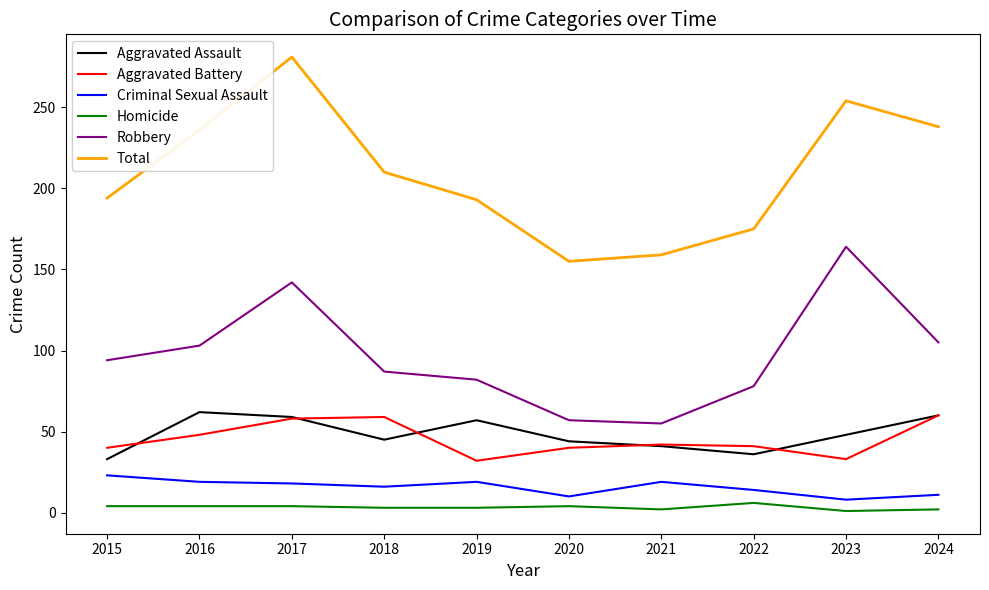

Rank the series at 2018 from highest to lowest value.

Total, Robbery, Aggravated Battery, Aggravated Assault, Criminal Sexual Assault, Homicide